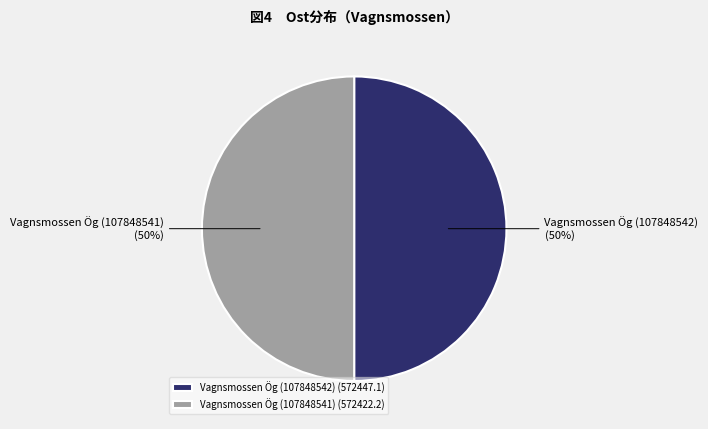

Count the number of slices in the pie.

2